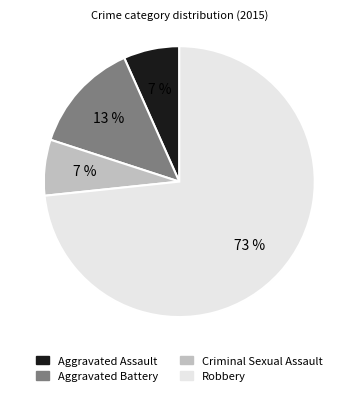

Does Aggravated Assault represent more than half of the total?

No